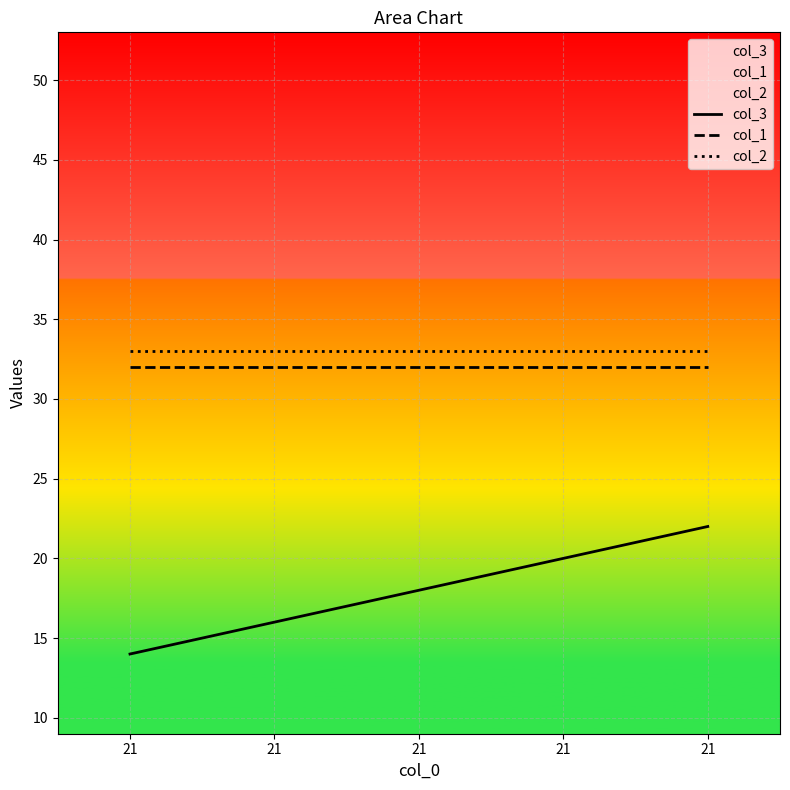

Rank the categories by col_3 value from lowest to highest.

21, 21, 21, 21, 21